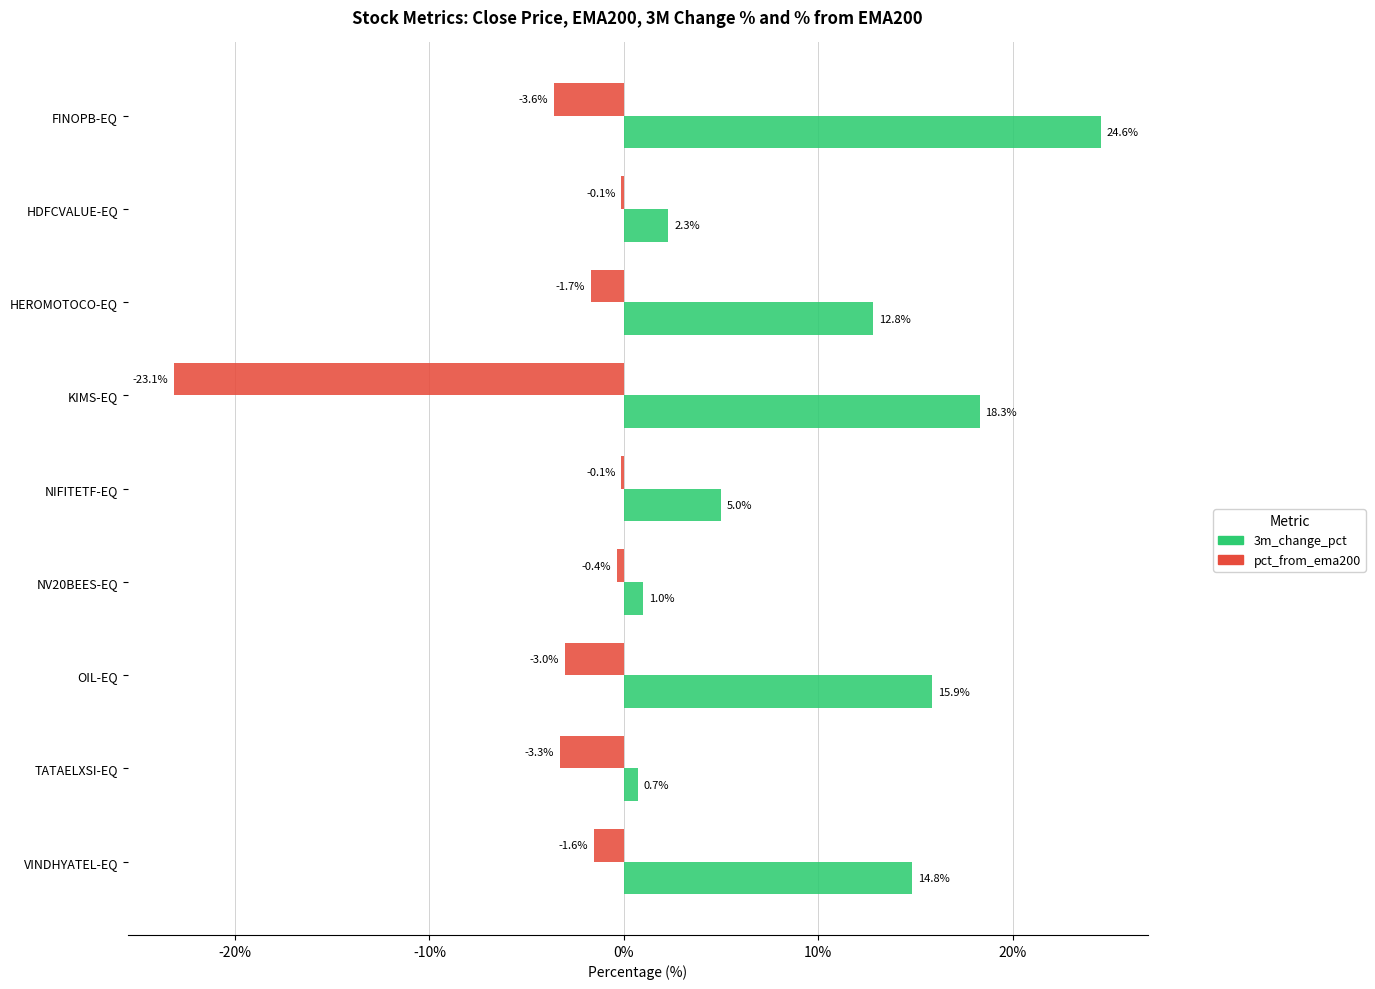

Which category has the highest value in the 3m_change_pct series?

FINOPB-EQ